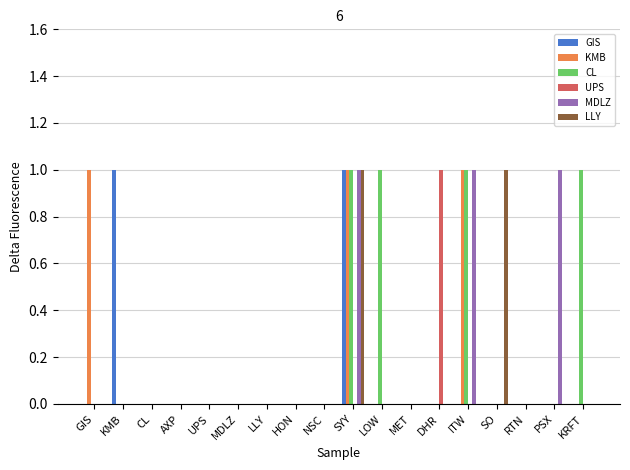

What is the total value across all series at SYY?

5